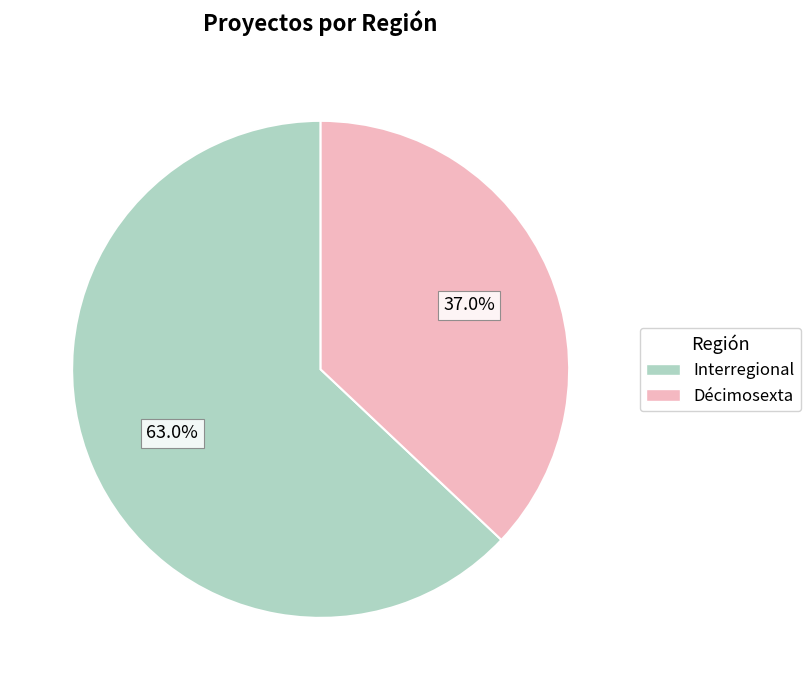

Is it true that Décimosexta is 49% of the pie?

False